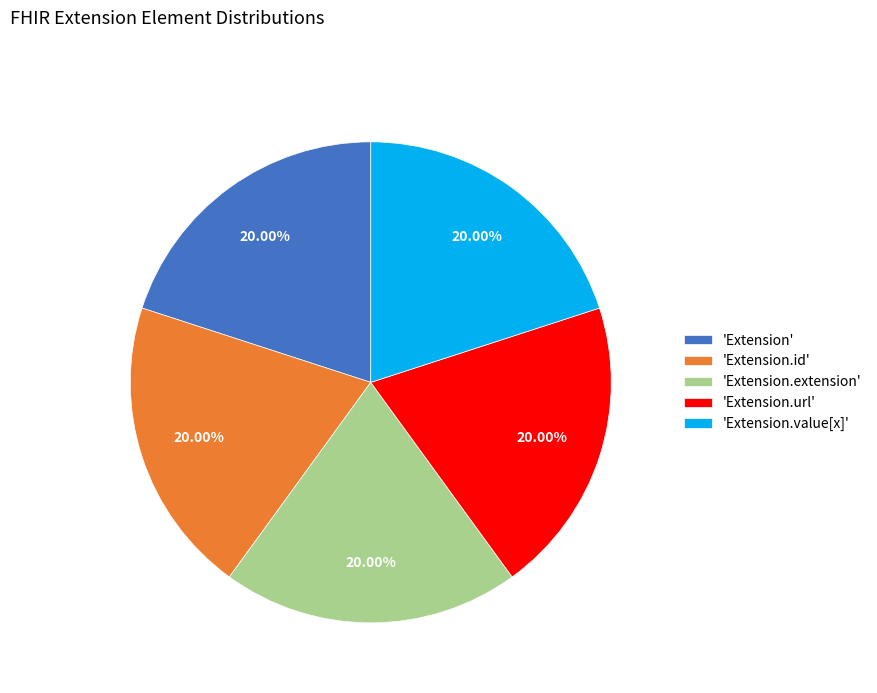

What is the ratio of the value at 'Extension.extension' to the value at 'Extension.url'?

1.0